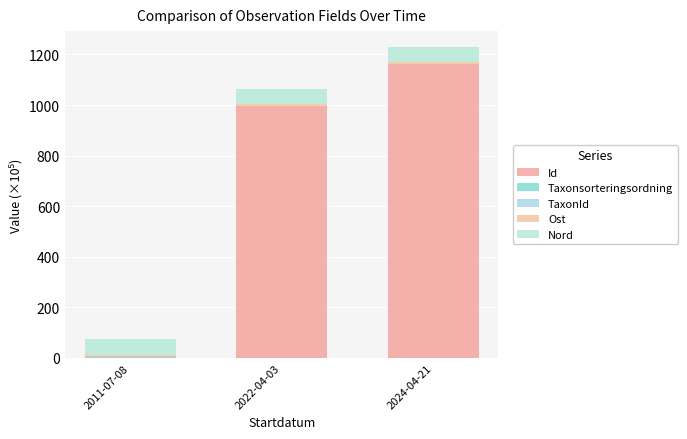

How many categories are shown in the chart?

3